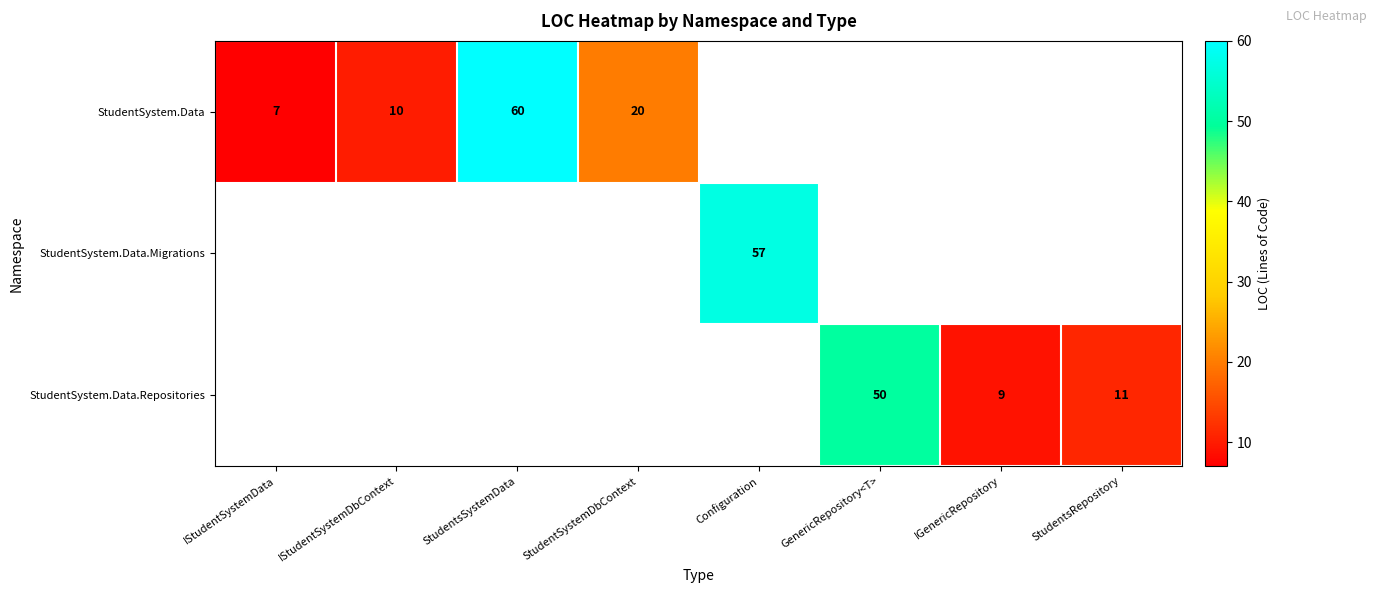

The StudentSystem.Data.Repositories series shows 50 at GenericRepository<T>. True or false?

True